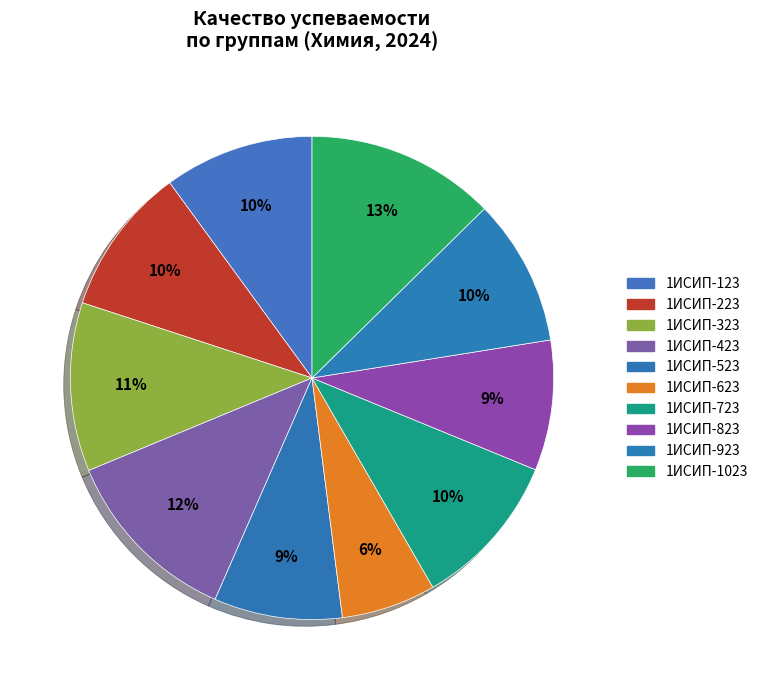

To the nearest percent, what is the combined percentage of 1ИСИП-423 and 1ИСИП-323?

23%